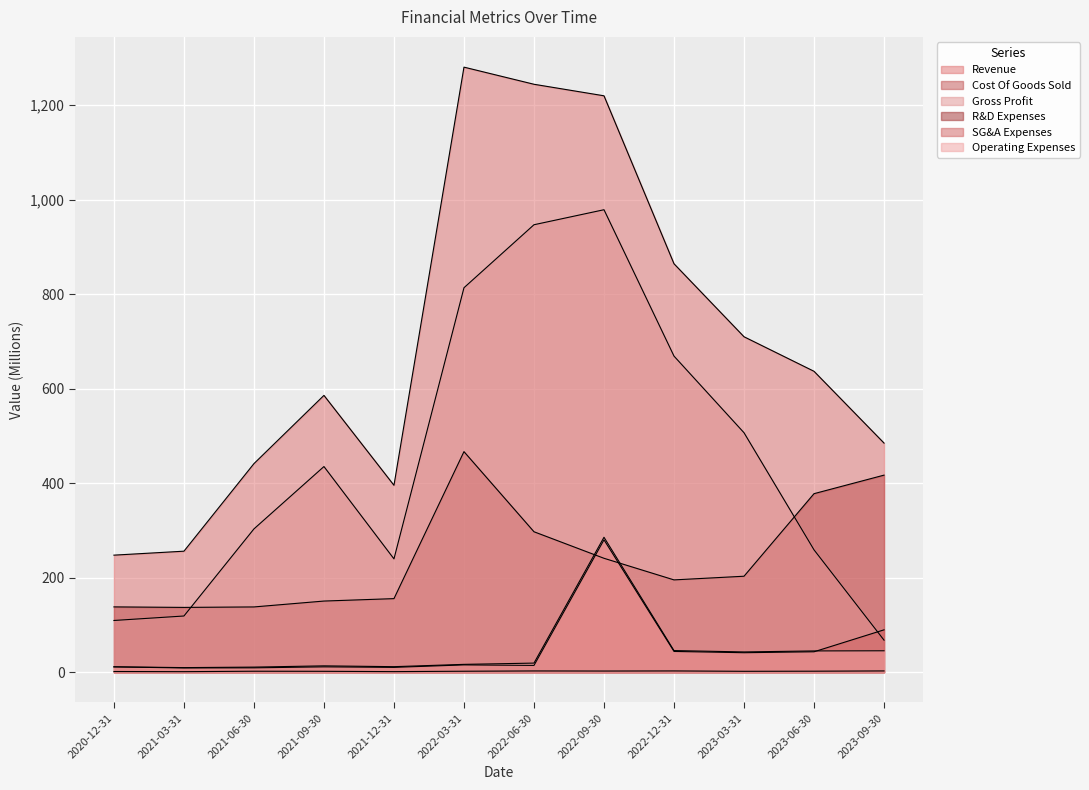

At which label is R&D Expenses closest to 1?

2021-03-31